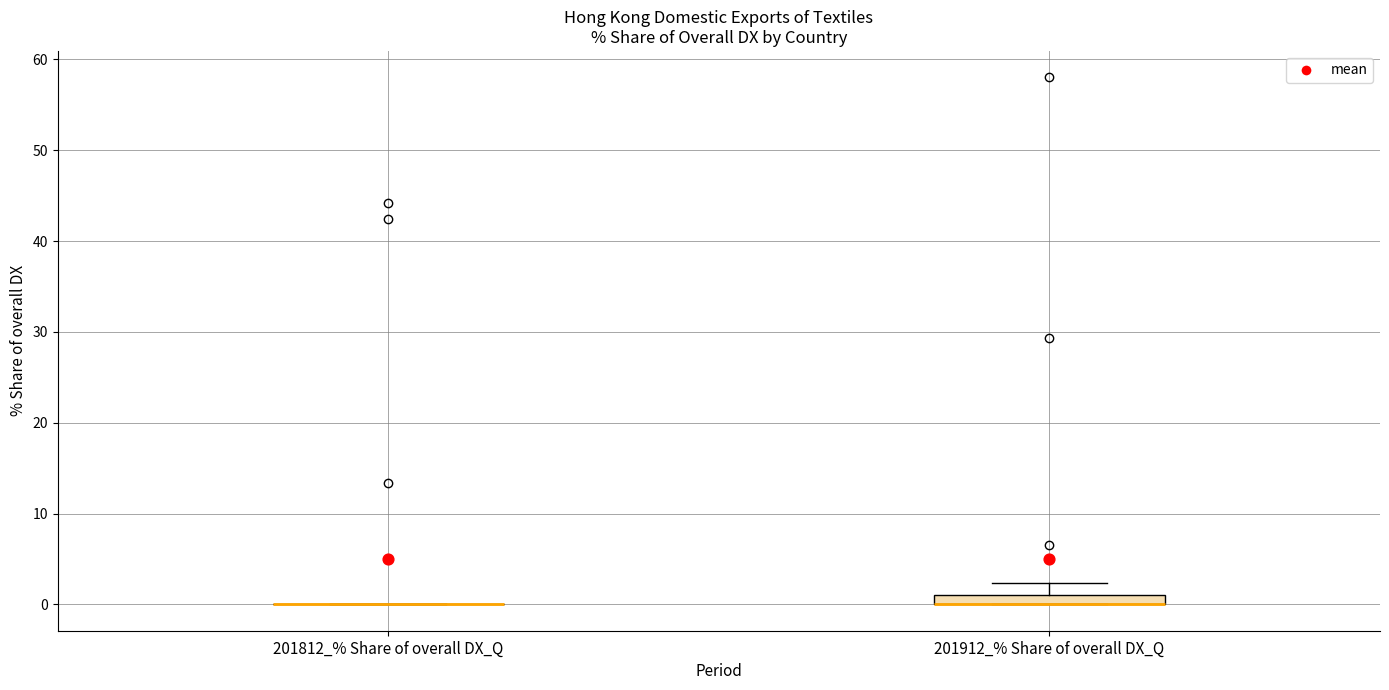

Where is the upper edge of the box for 201912_% Share of overall DX_Q on the y-axis? The values are not printed on the chart, so give them approximately, as read against the axis.

1